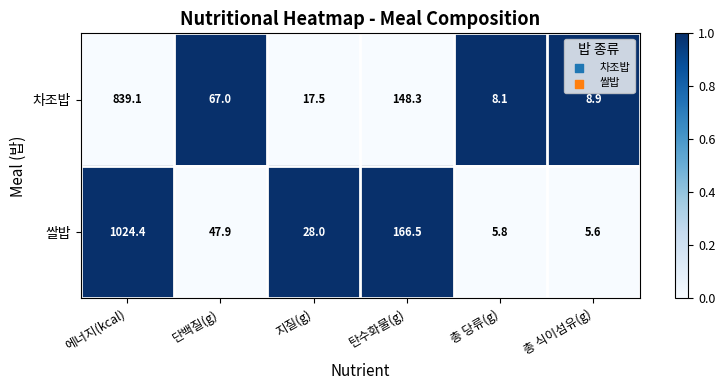

Which series has the largest total across all categories?

쌀밥